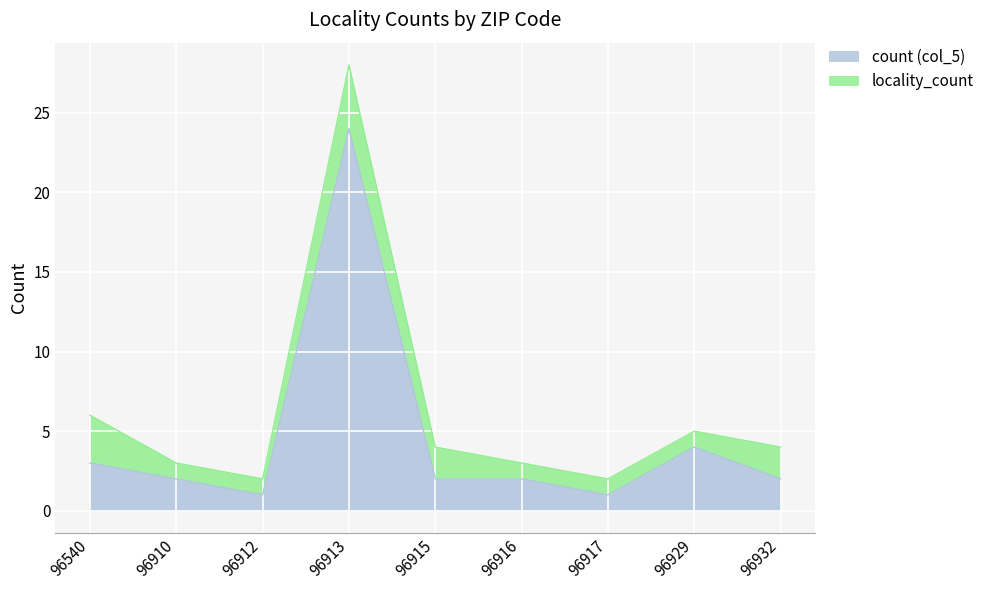

What is the smallest value displayed?

1